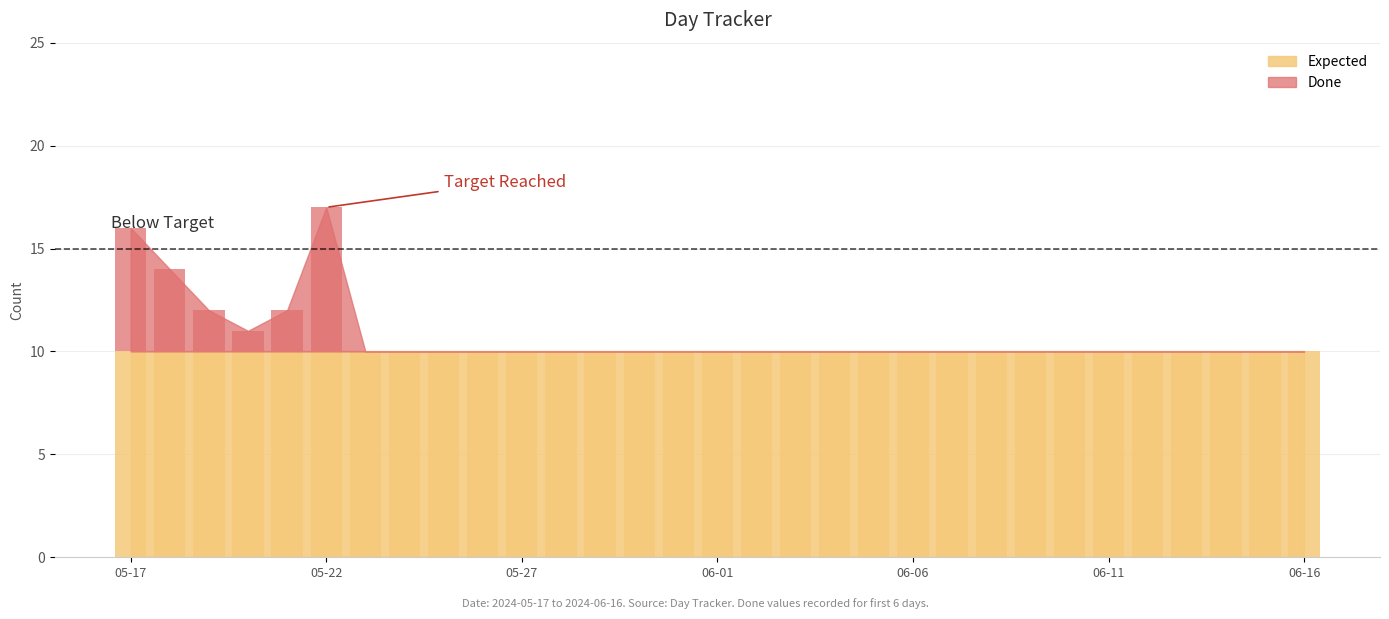

At which category does the chart reach its peak across all series?

05-22